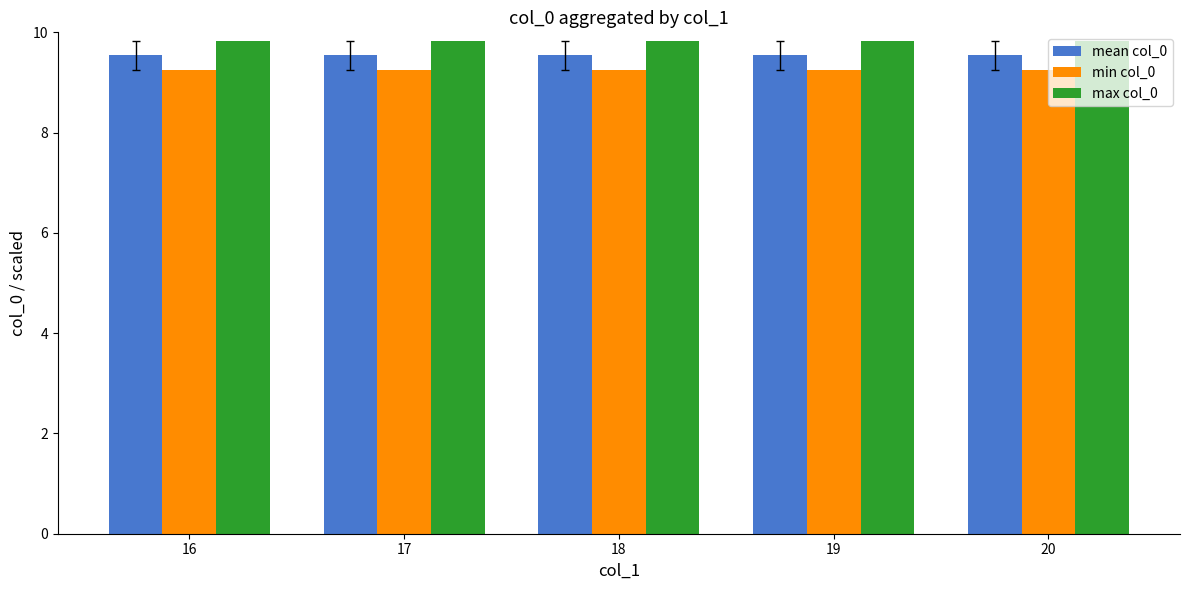

List the series in order of their overall mean, lowest first.

min col_0, mean col_0, max col_0